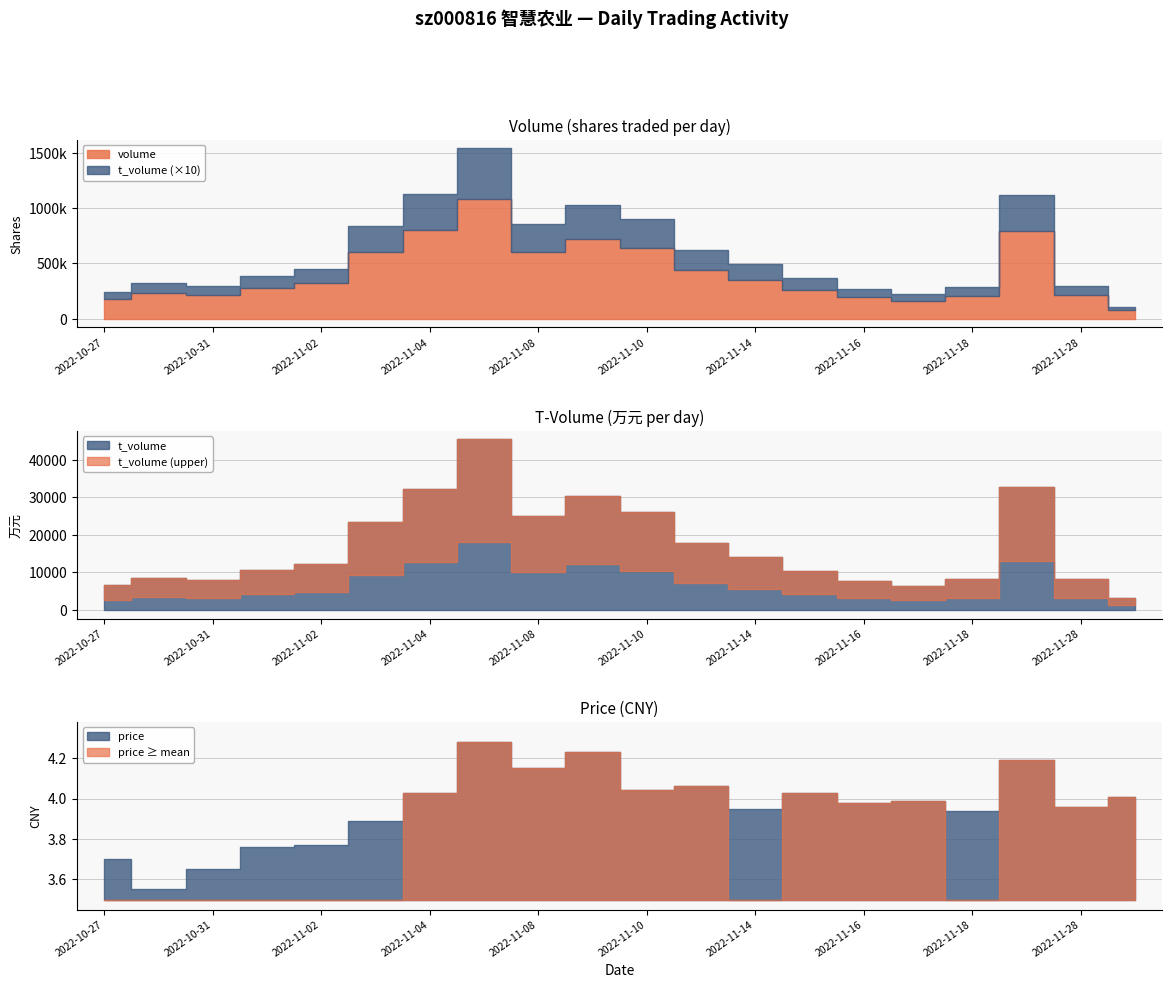

How many lines are shown in the chart?

3